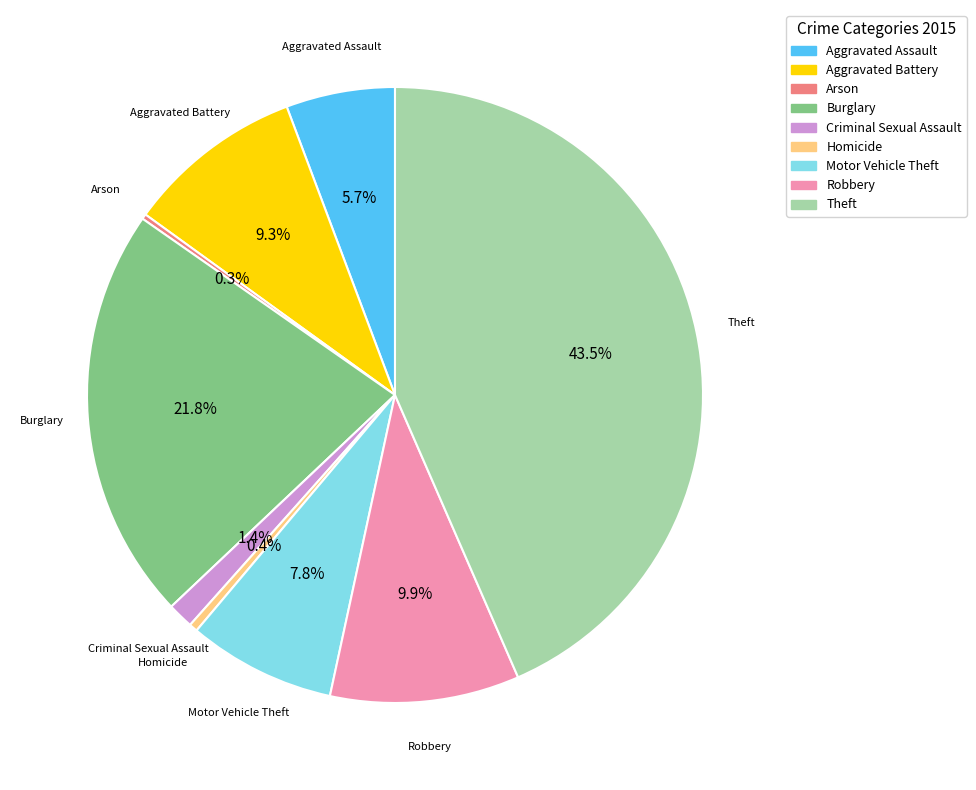

To the nearest percent, what is the difference between the Homicide and Aggravated Battery slice percentages?

9%